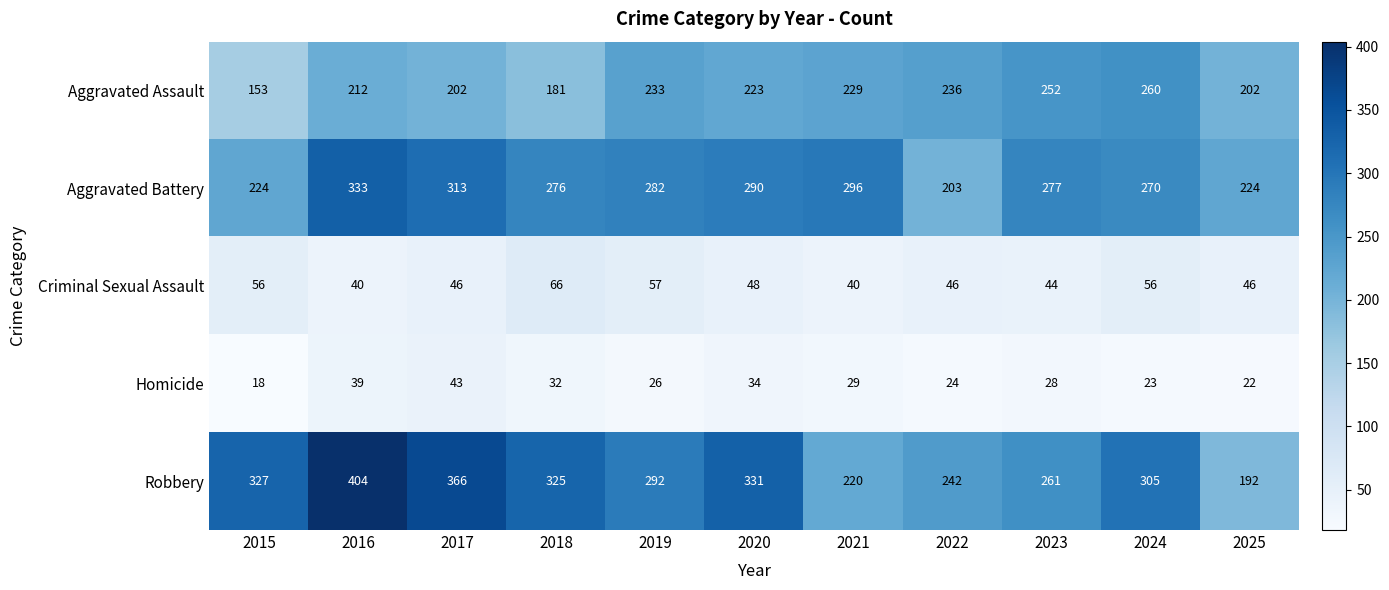

Which series has the largest range (max minus min)?

Robbery